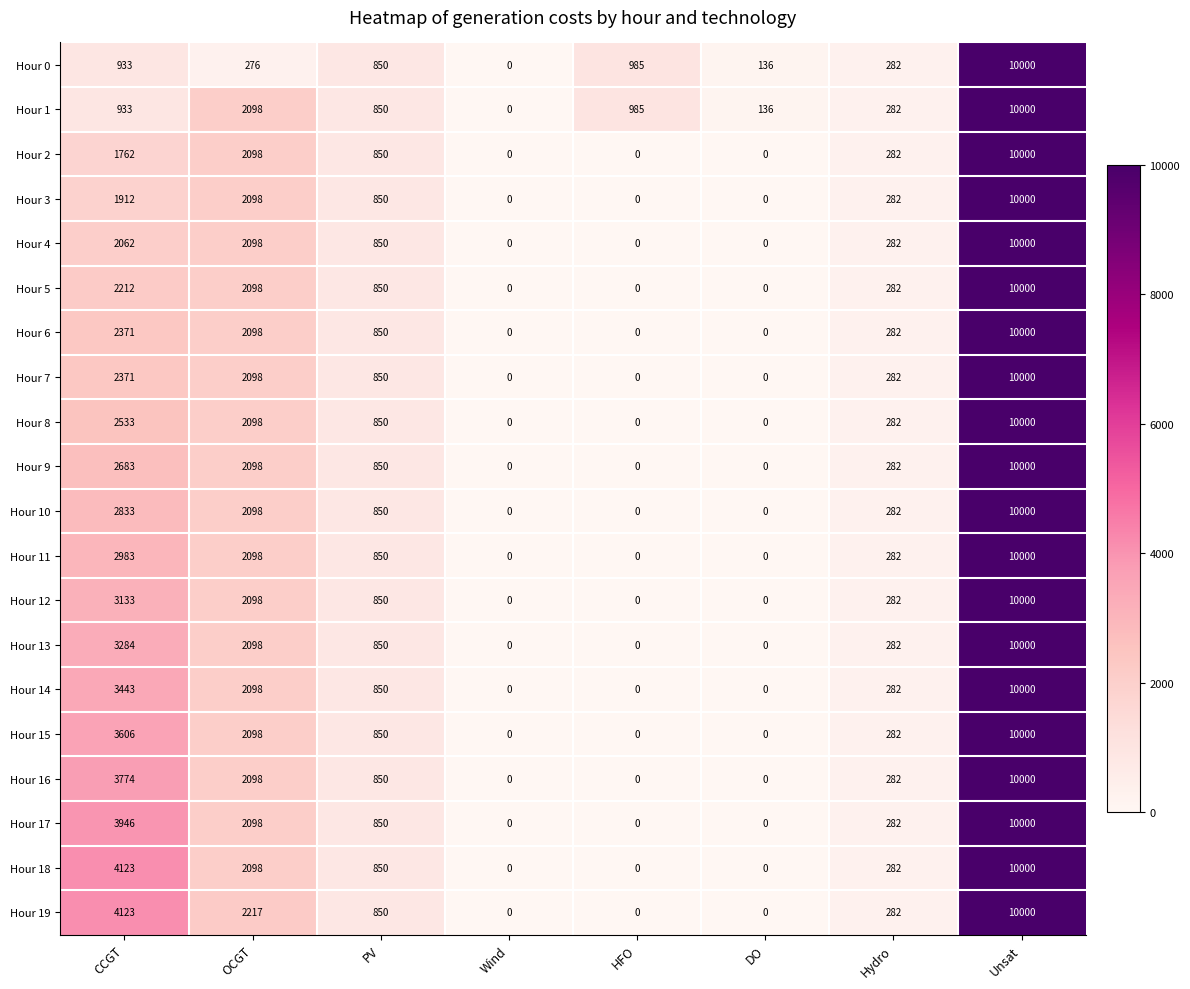

What is the spread (max minus min) of values at DO?

136